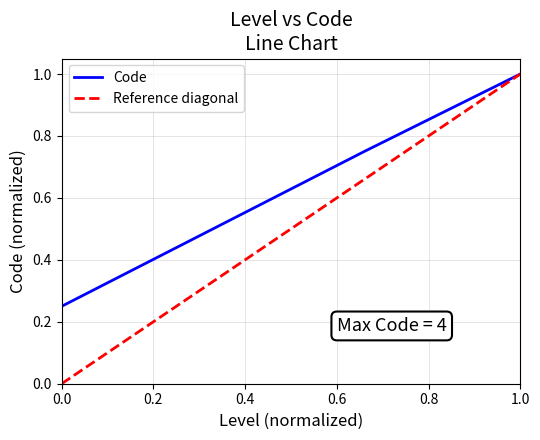

The Code series shows 0.4 at 0.0. True or false?

False